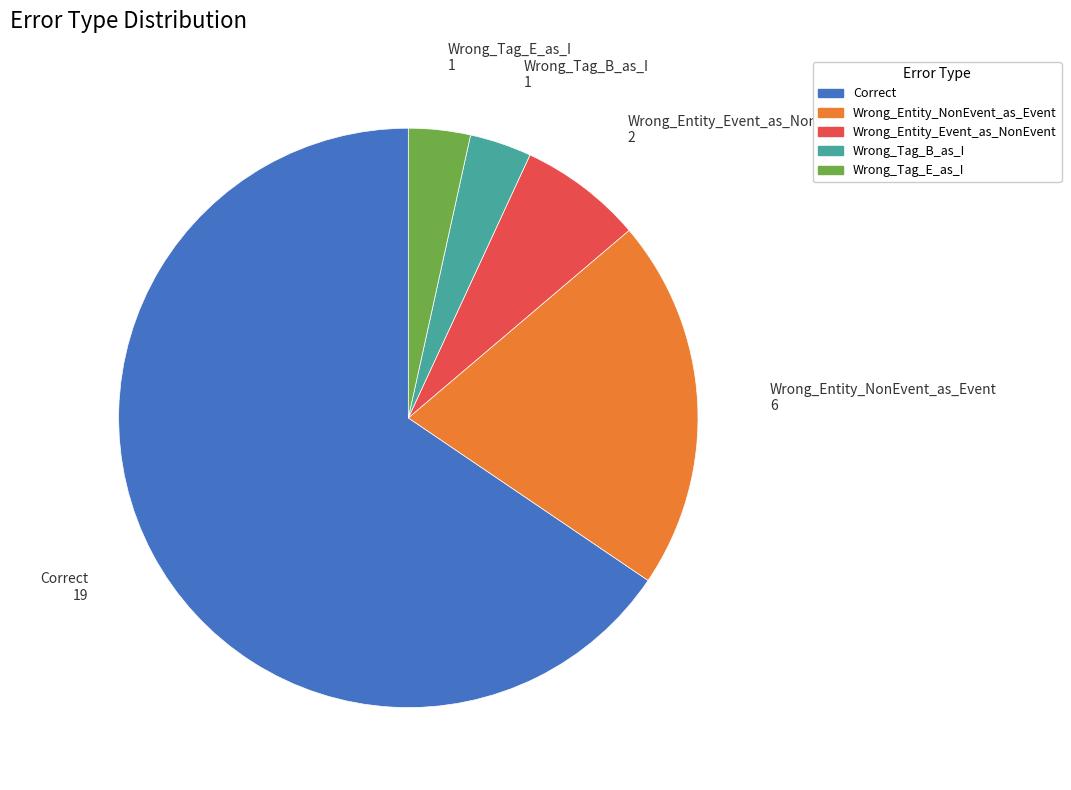

Approximately how many times larger is the value at Wrong_Tag_E_as_I compared to Wrong_Entity_NonEvent_as_Event?

0.2